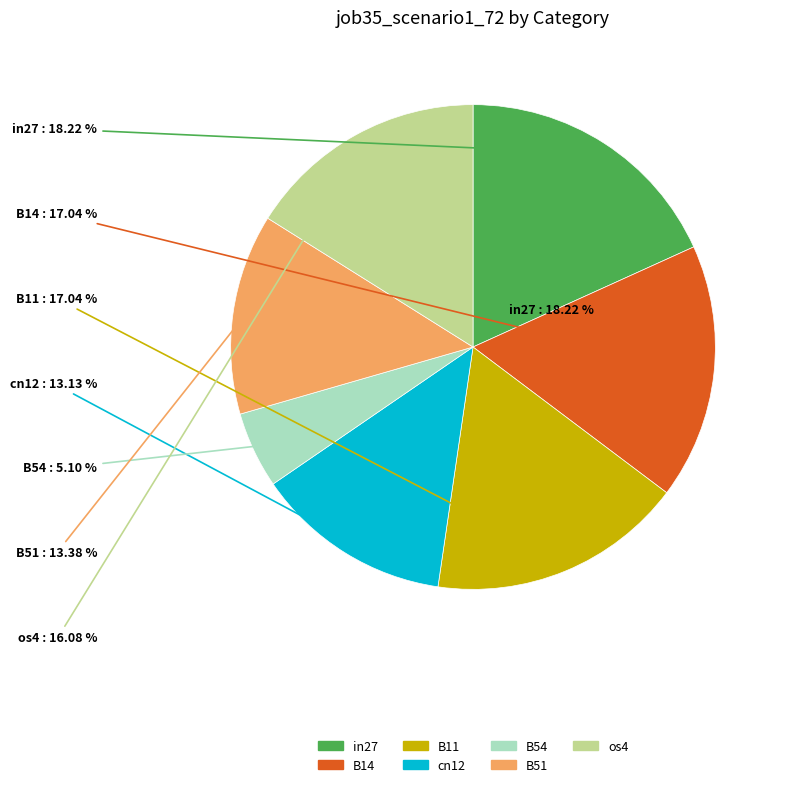

To the nearest percent, what is the average slice percentage?

14%